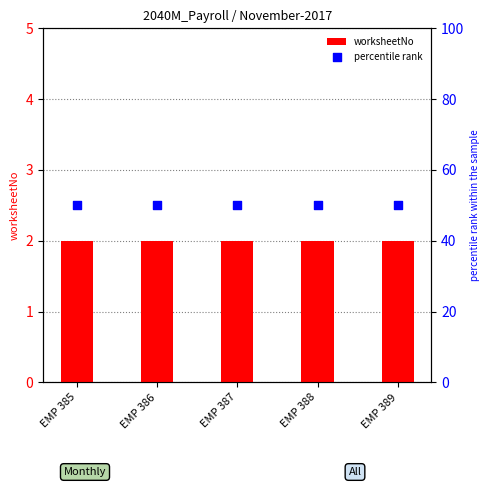

Is the value of percentile rank at EMP 386 greater than the value of worksheetNo at EMP 388?

Yes